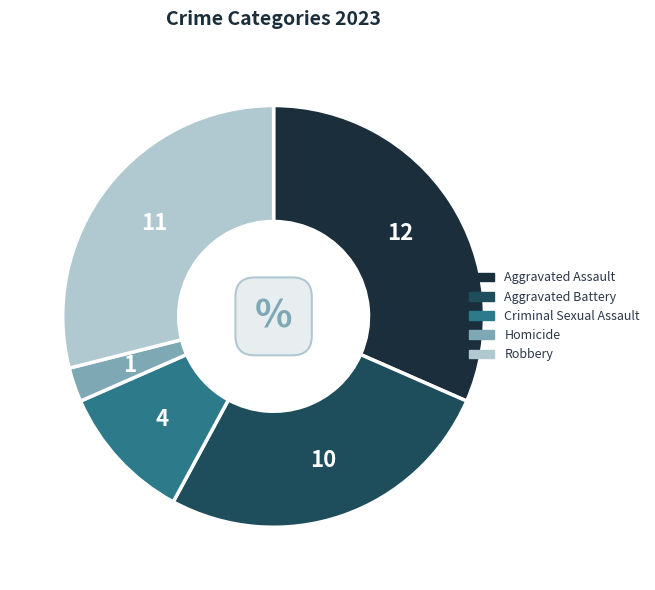

Is there a majority slice in this chart?

No